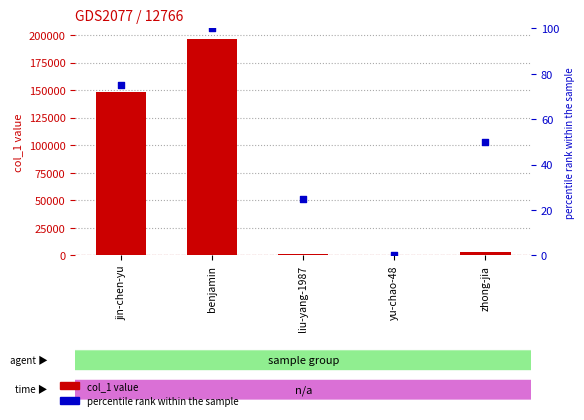

What are all the series names shown in the legend?

col_1, percentile rank within the sample